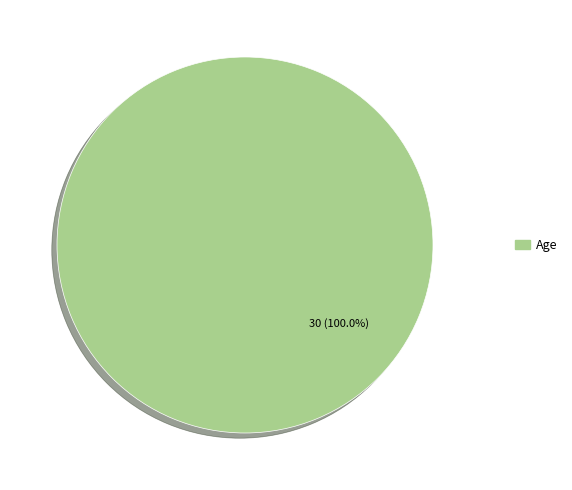

Rank the categories by value from highest to lowest.

Age